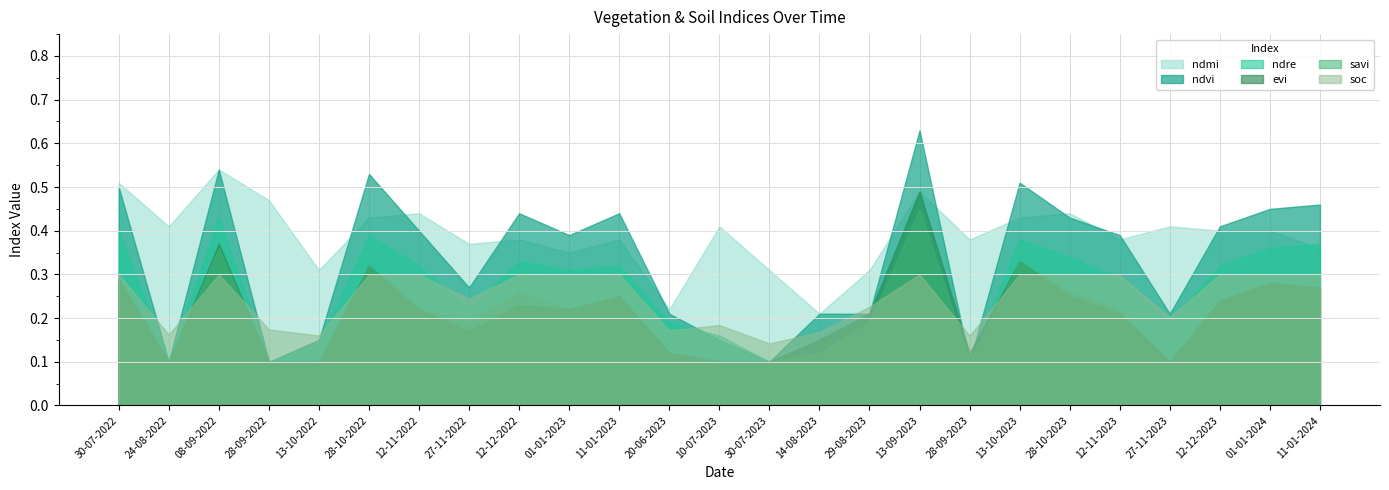

What is the label of the 5th point from the left?

13-10-2022